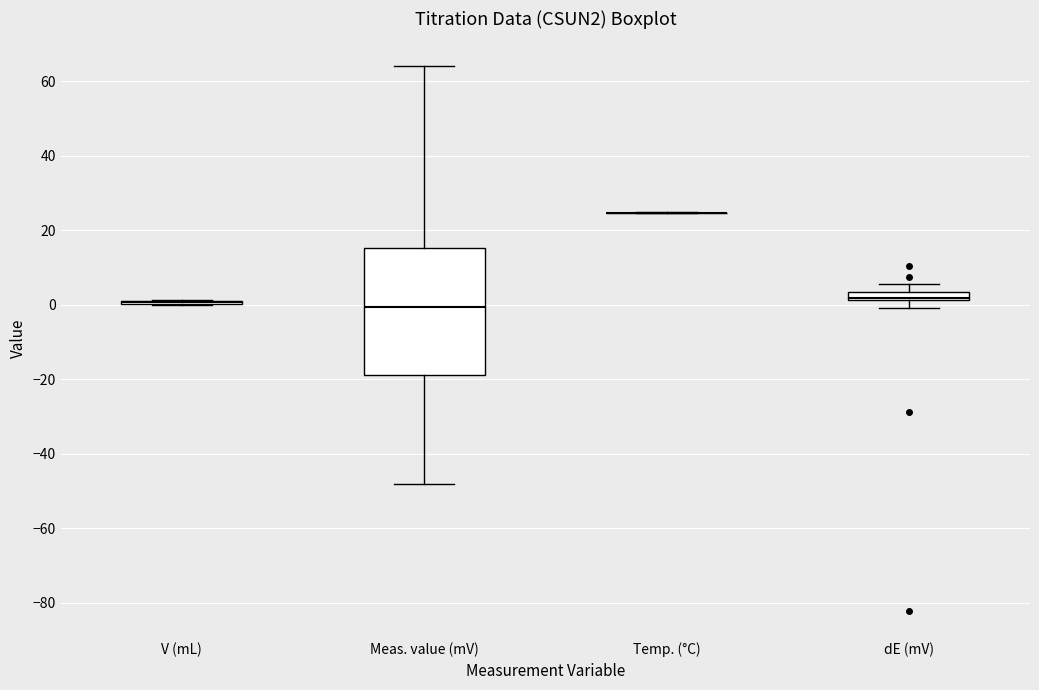

Comparing the boxes themselves (not the whiskers), which one is the tallest?

Meas. value (mV)